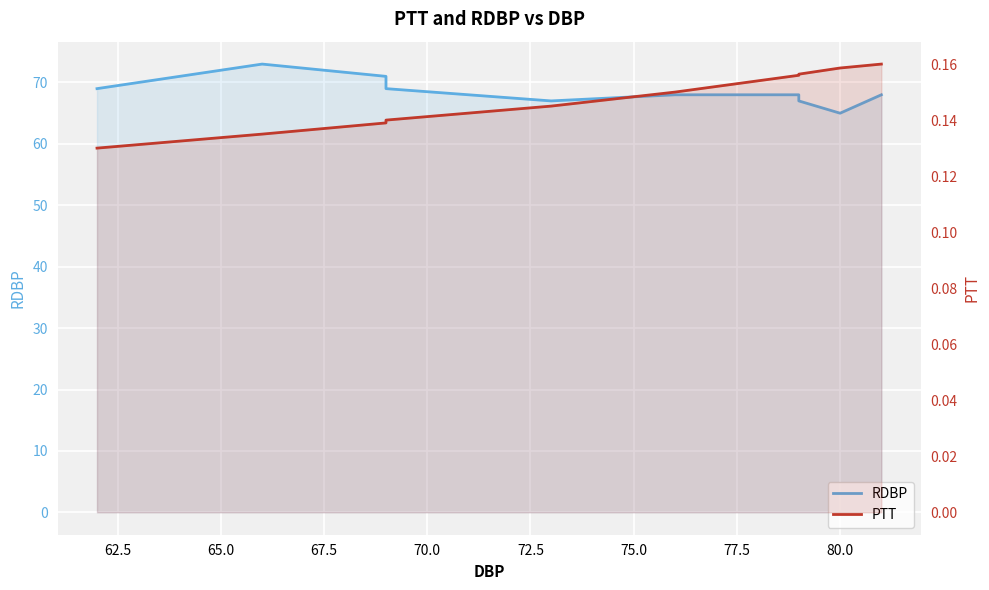

Which series has the largest range (max minus min)?

RDBP